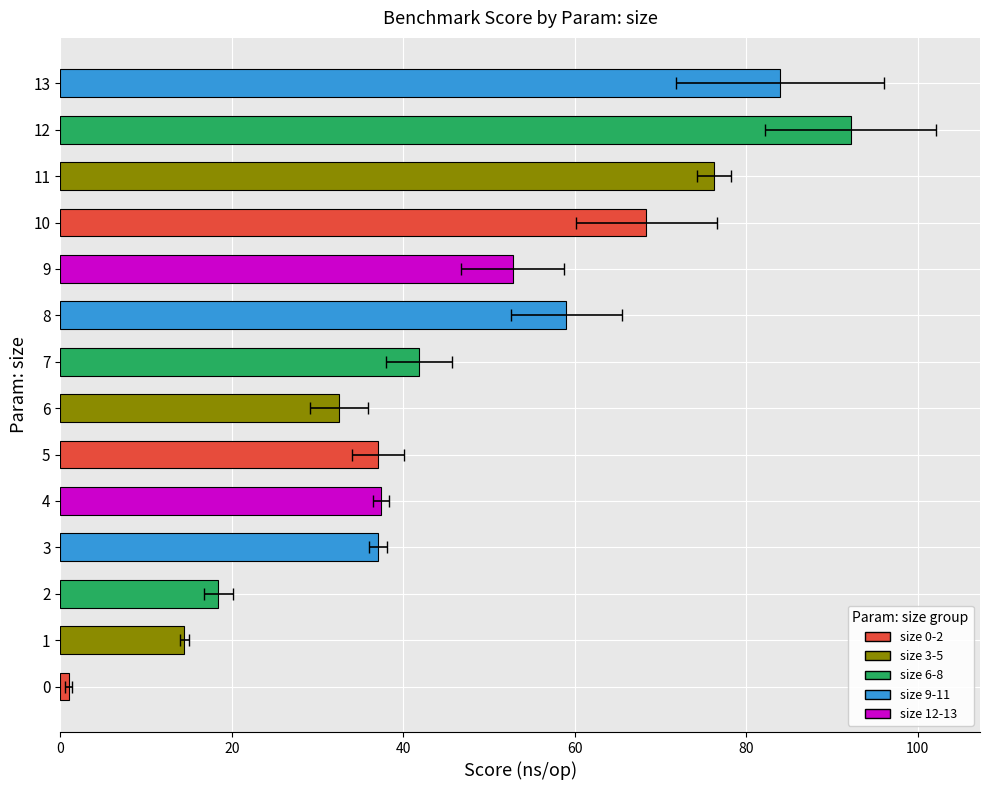

What is the difference between the values at 13 and 10?

15.6